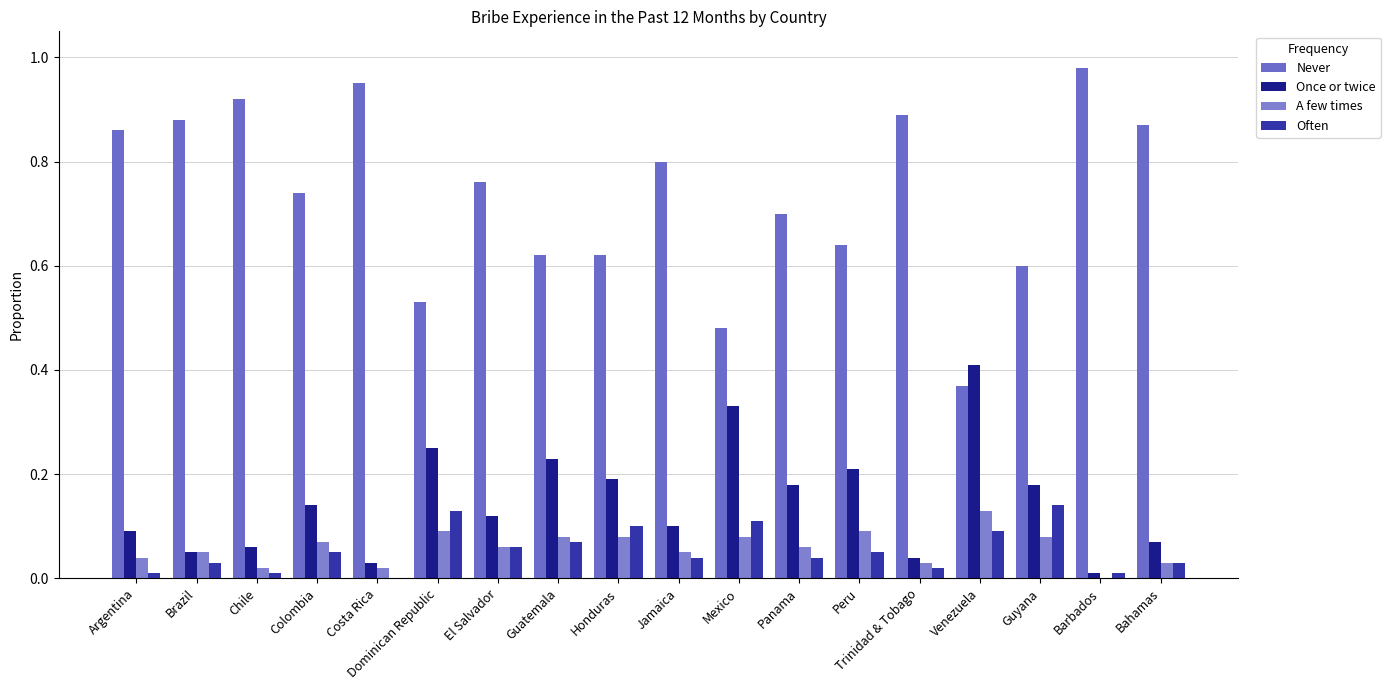

List the labels in order of A few times value, smallest first.

Barbados, Chile, Costa Rica, Trinidad & Tobago, Bahamas, Argentina, Brazil, Jamaica, El Salvador, Panama, Colombia, Guatemala, Honduras, Mexico, Guyana, Dominican Republic, Peru, Venezuela